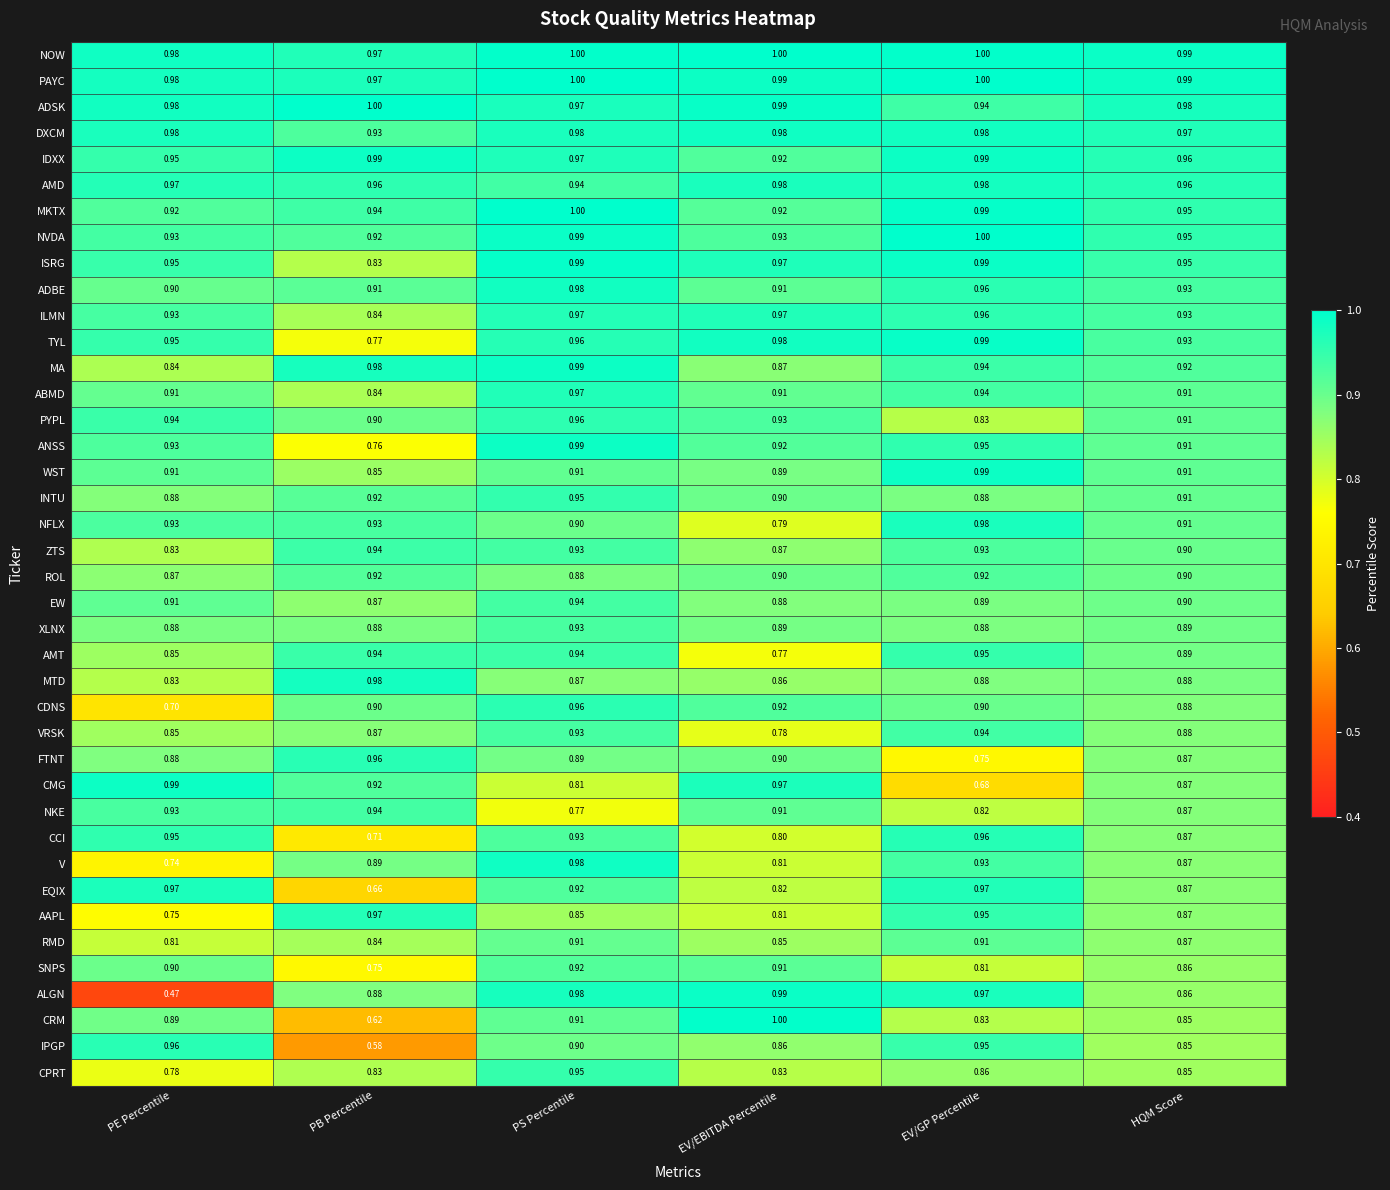

Which series has the largest total across all categories?

NOW